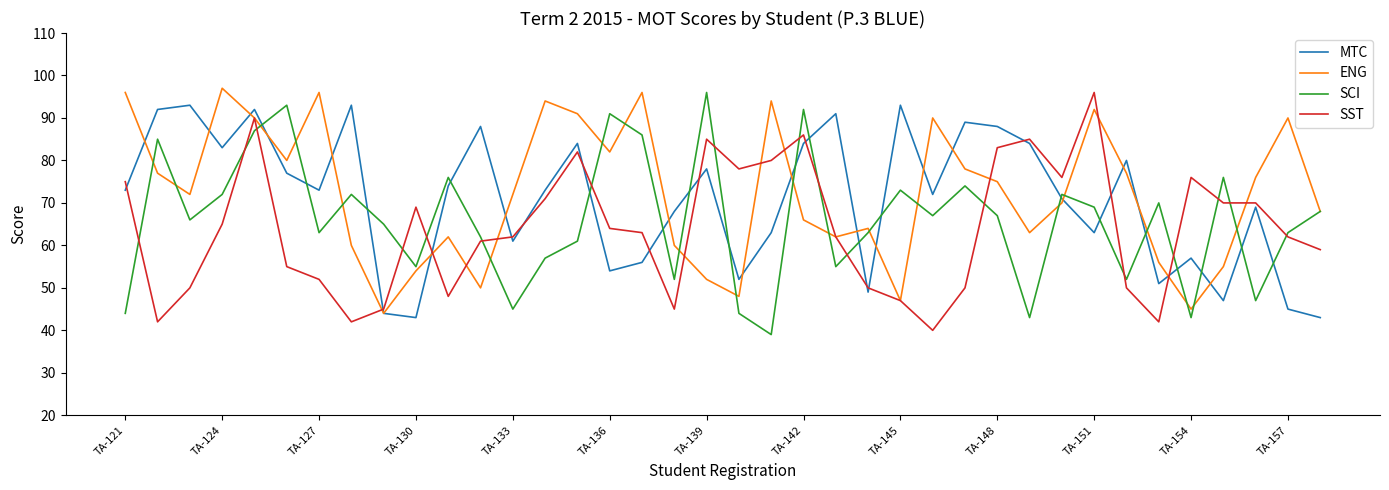

What is the greatest value displayed?

97